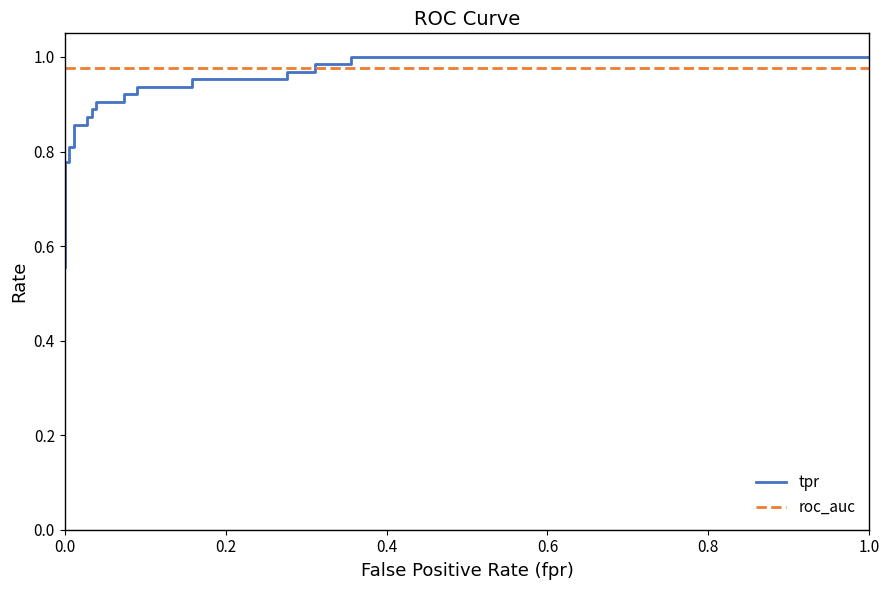

What is the sum of all tpr values?

24.2